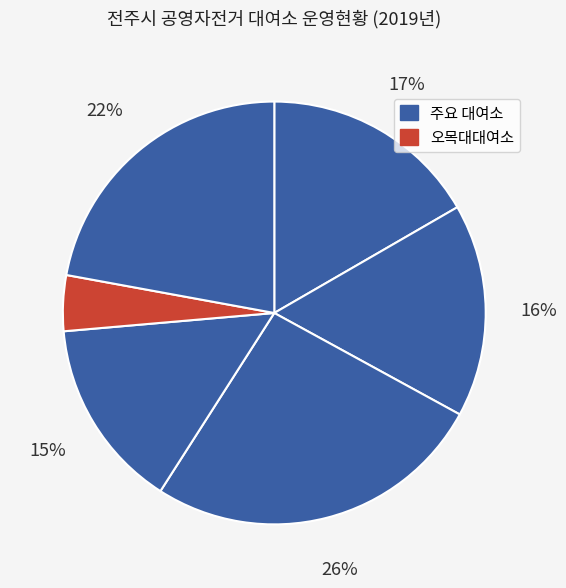

How many slices are in this pie chart?

6